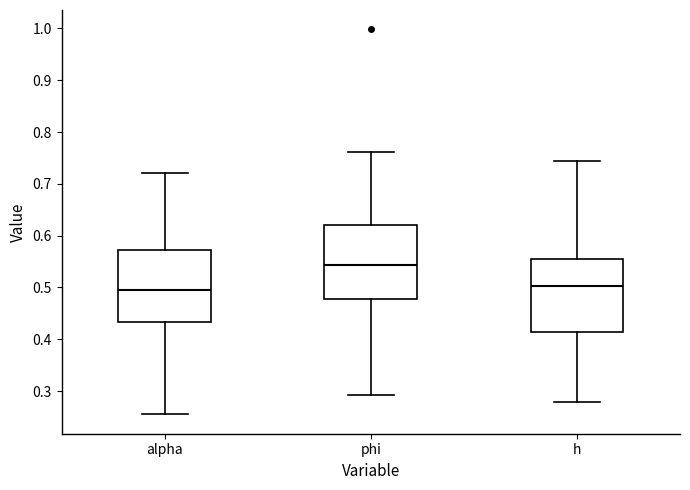

Where is the upper edge of the box for phi on the y-axis? The values are not printed on the chart, so give them approximately, as read against the axis.

0.62